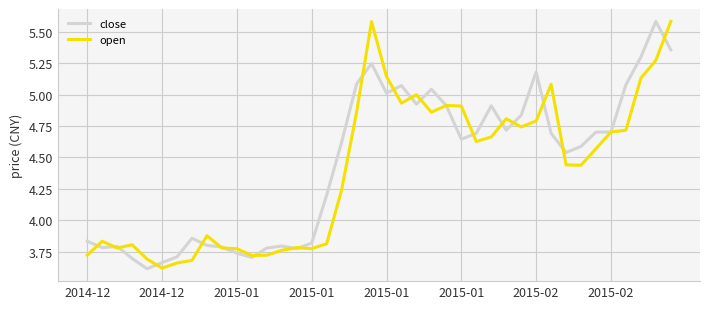

What is the minimum value for open?

3.6